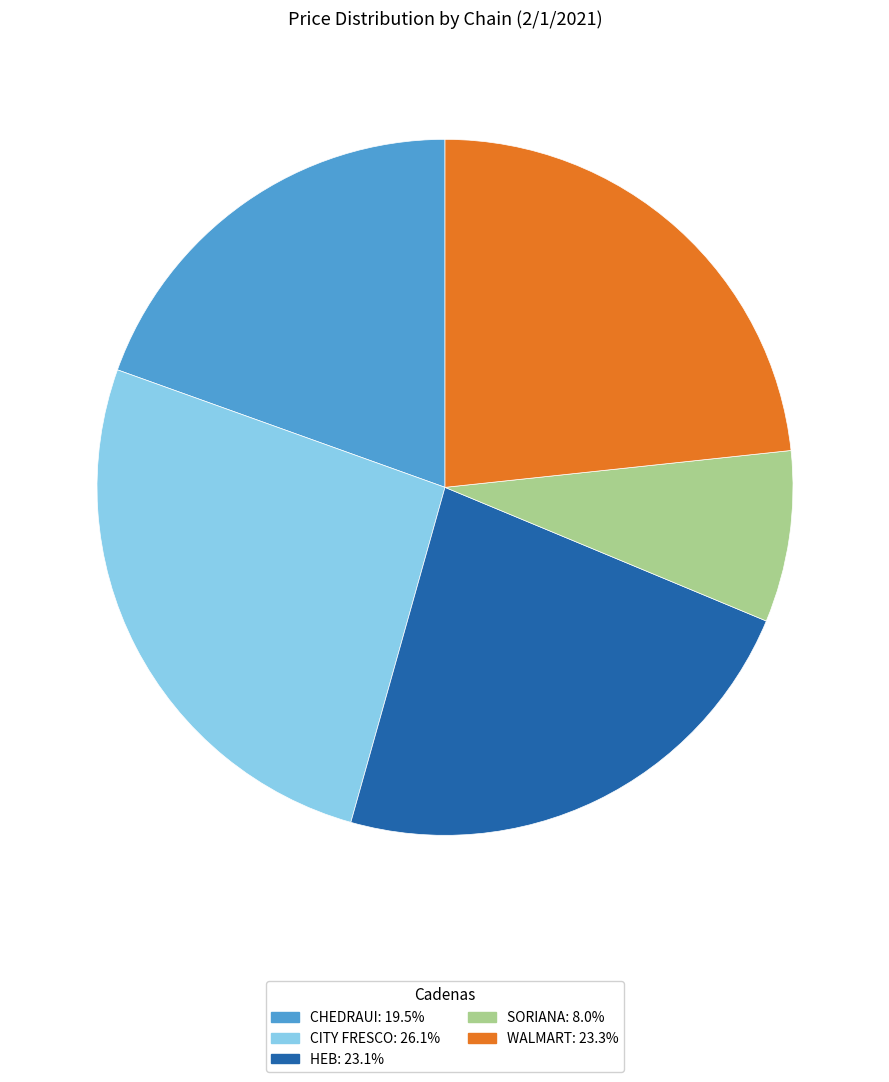

What is the smallest slice in the pie chart?

SORIANA